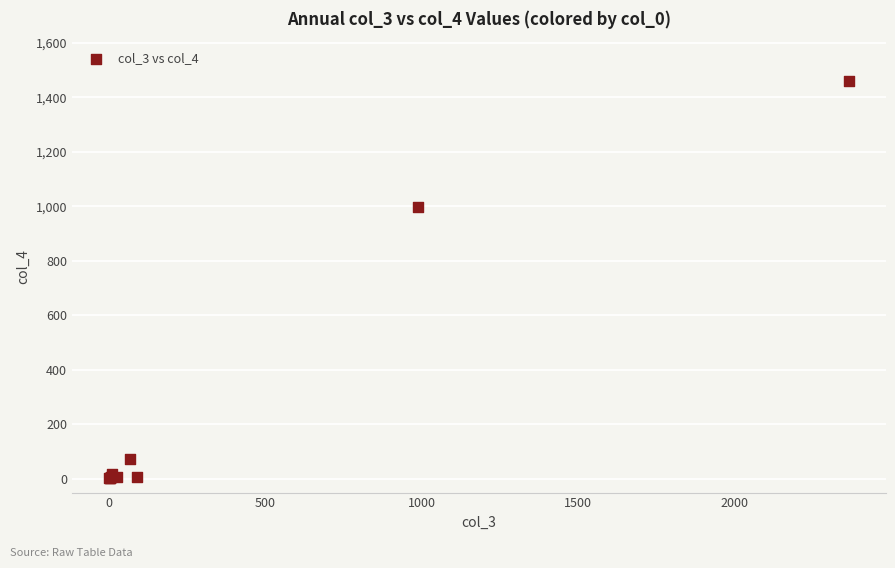

What Y value in the scatter plot is closest to 731?

996